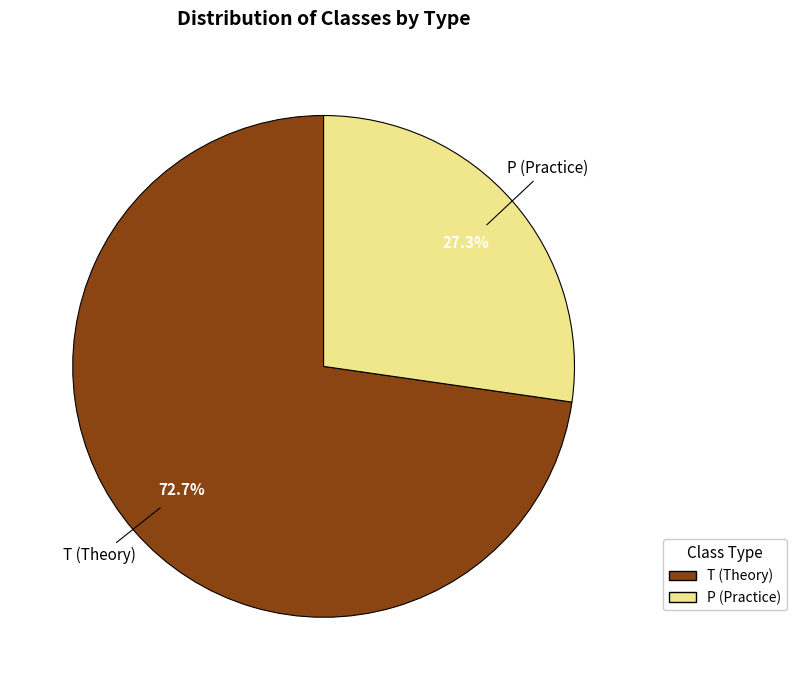

Which has a higher value, T or P?

T